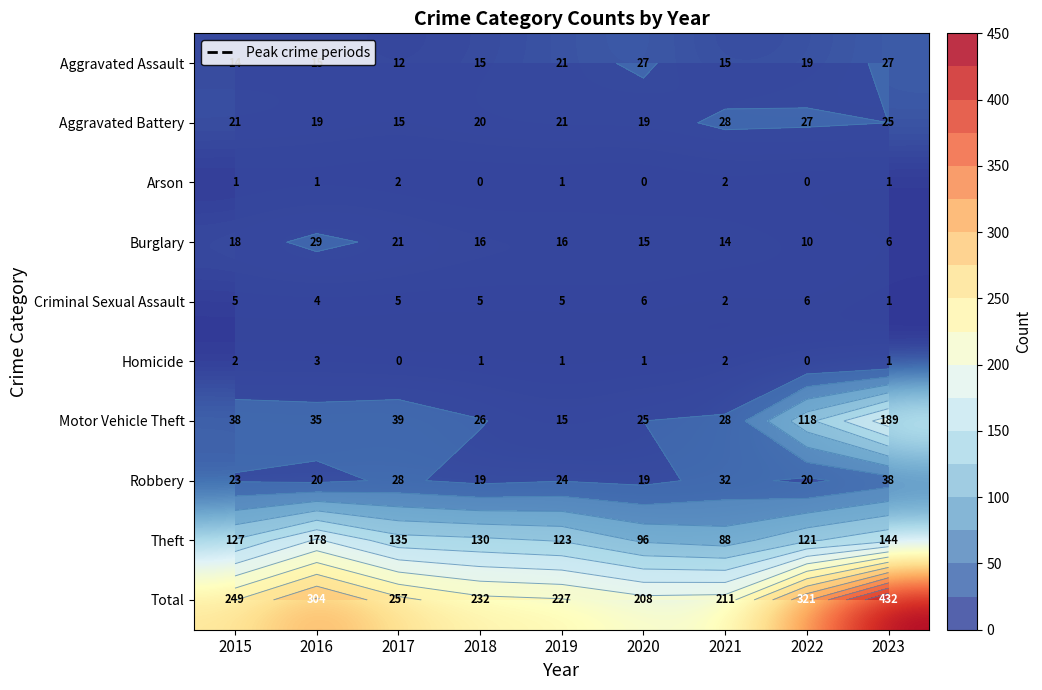

What is the difference between the Burglary values at 2021 and 2018?

2